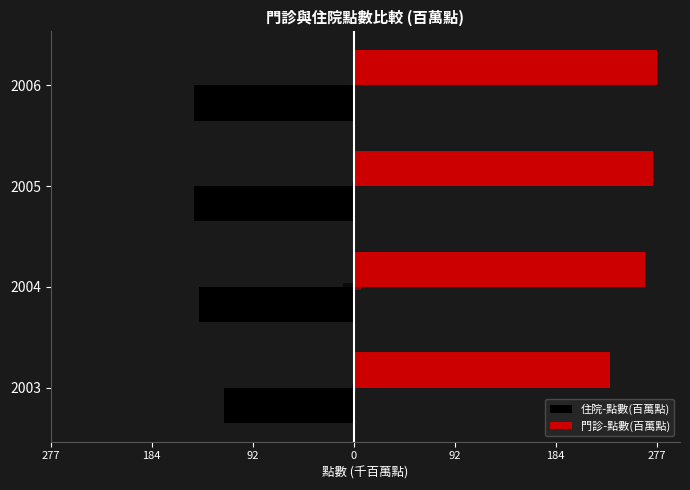

How many bars are there in each group?

2